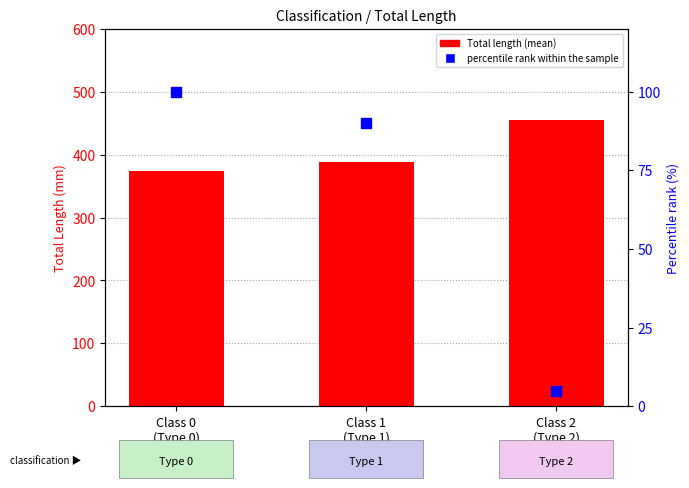

At which category is the sum across all series the highest?

Class 1
(Type 1)